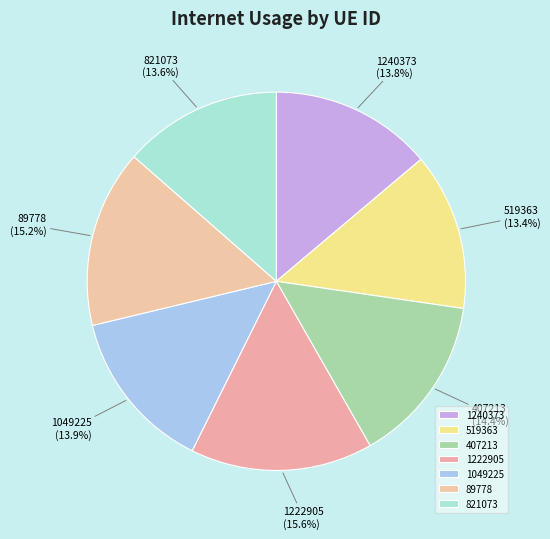

Between 1222905 and 407213, which is larger?

1222905